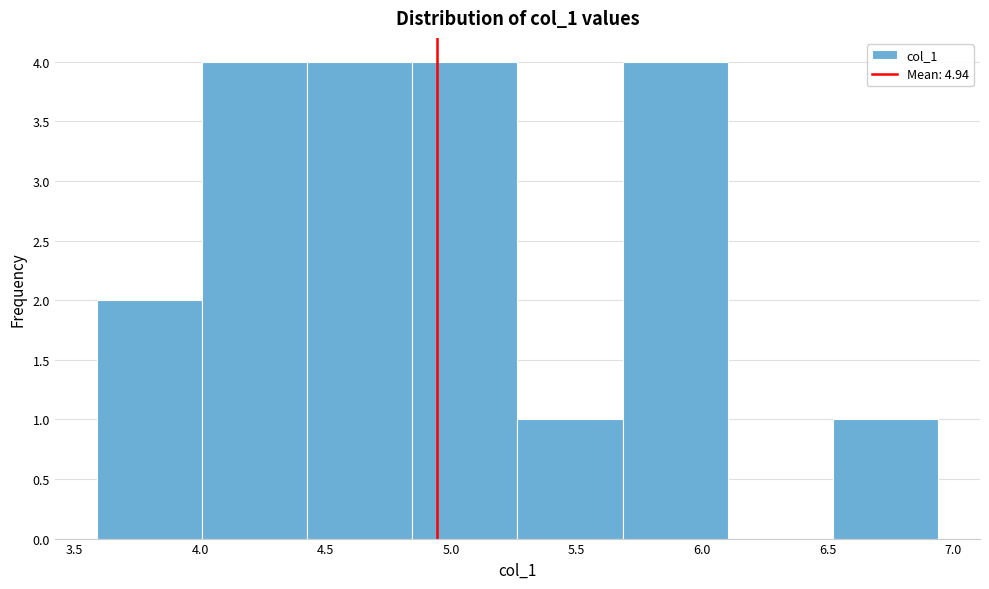

Reading left to right, transcribe this chart: for each bar, give the range it covers on the x-axis and its height. Neither the bar edges nor the heights are printed on the chart, so give them approximately, as read against the axes.

3.60 to 4.00: 2
4.00 to 4.45: 4
4.45 to 4.85: 4
4.85 to 5.25: 4
5.25 to 5.70: 1
5.70 to 6.10: 4
6.10 to 6.50: 0
6.50 to 6.95: 1